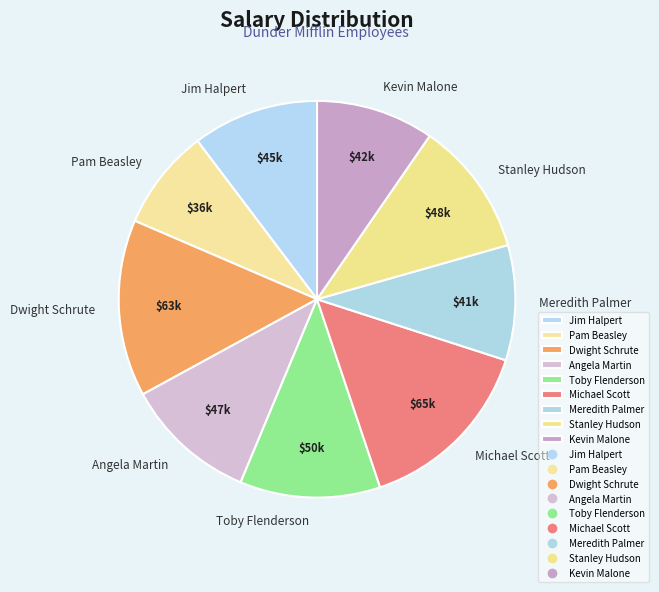

Is there any slice that represents more than half of the pie?

No